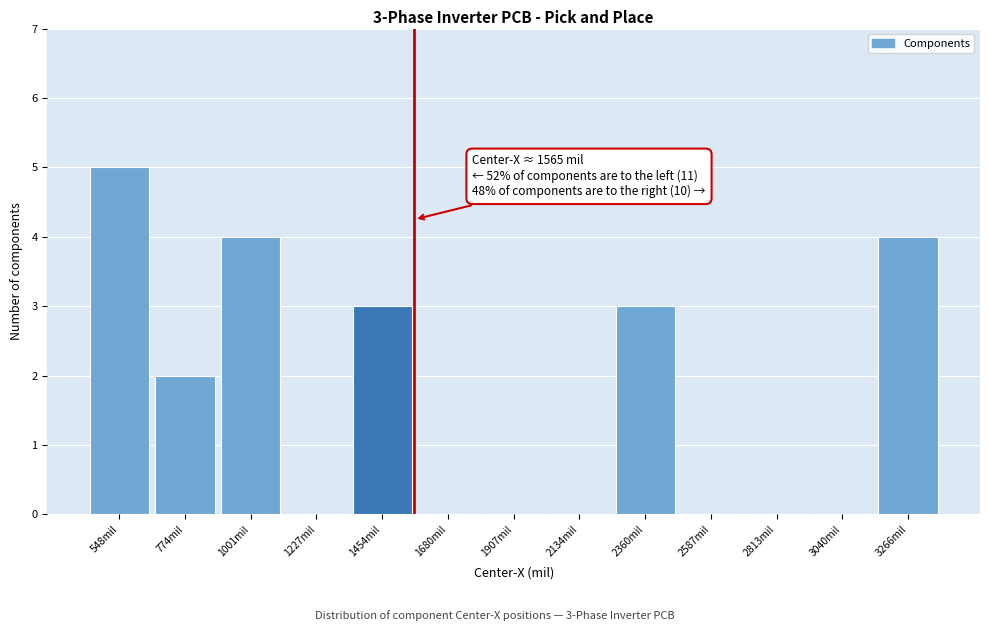

Which range on the x-axis has the tallest bar?

450 to 650